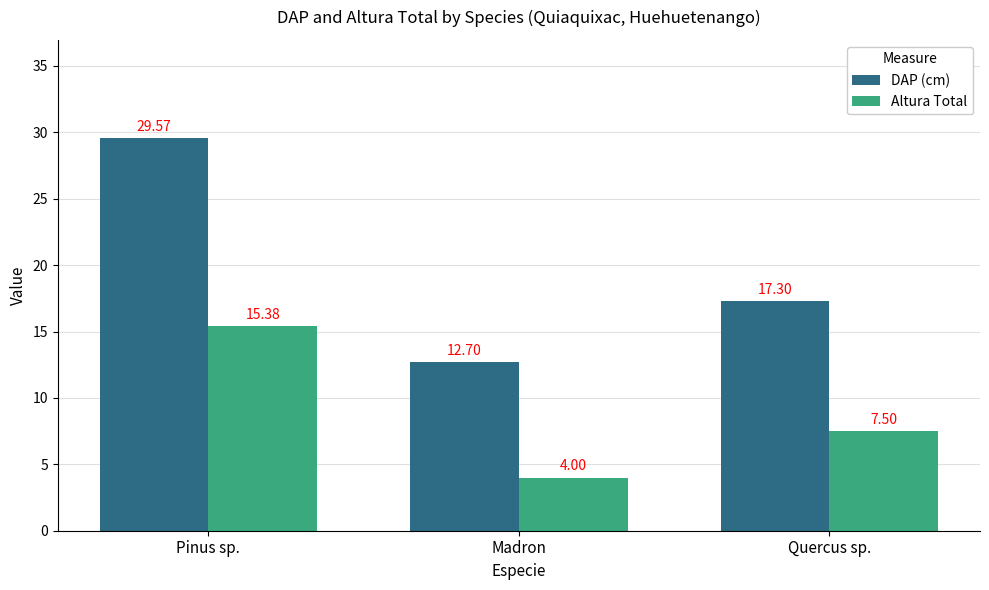

What are all the series names shown in the legend?

DAP (cm), Altura Total